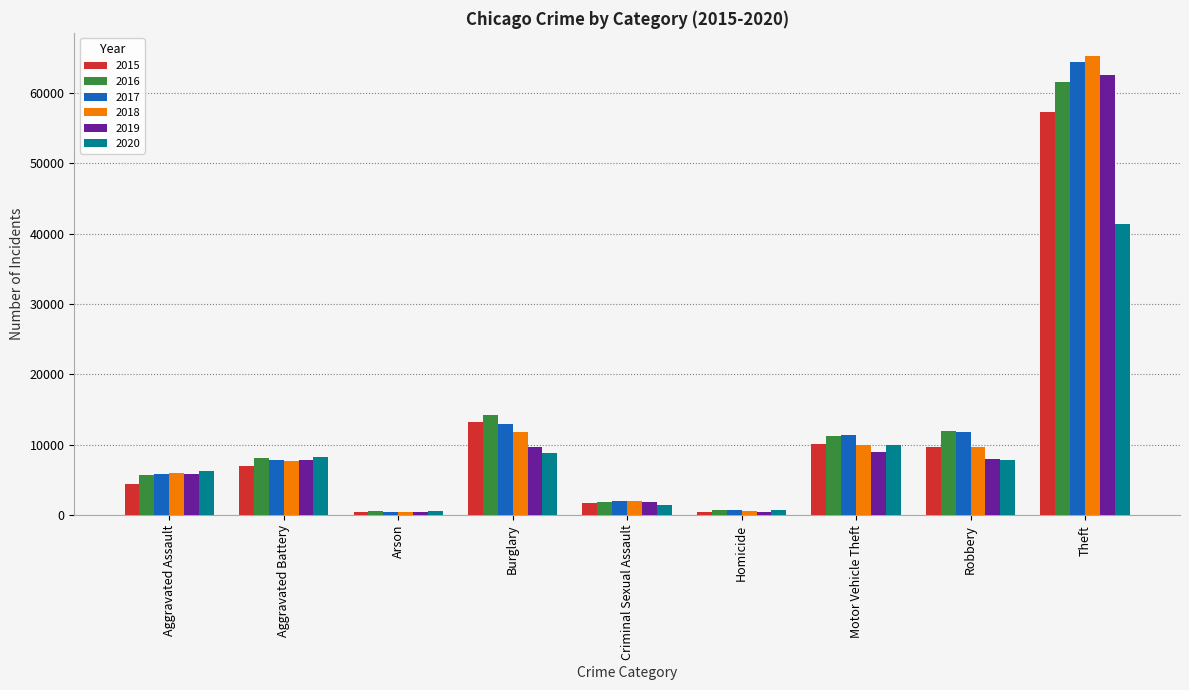

What is the minimum value for 2016?

515